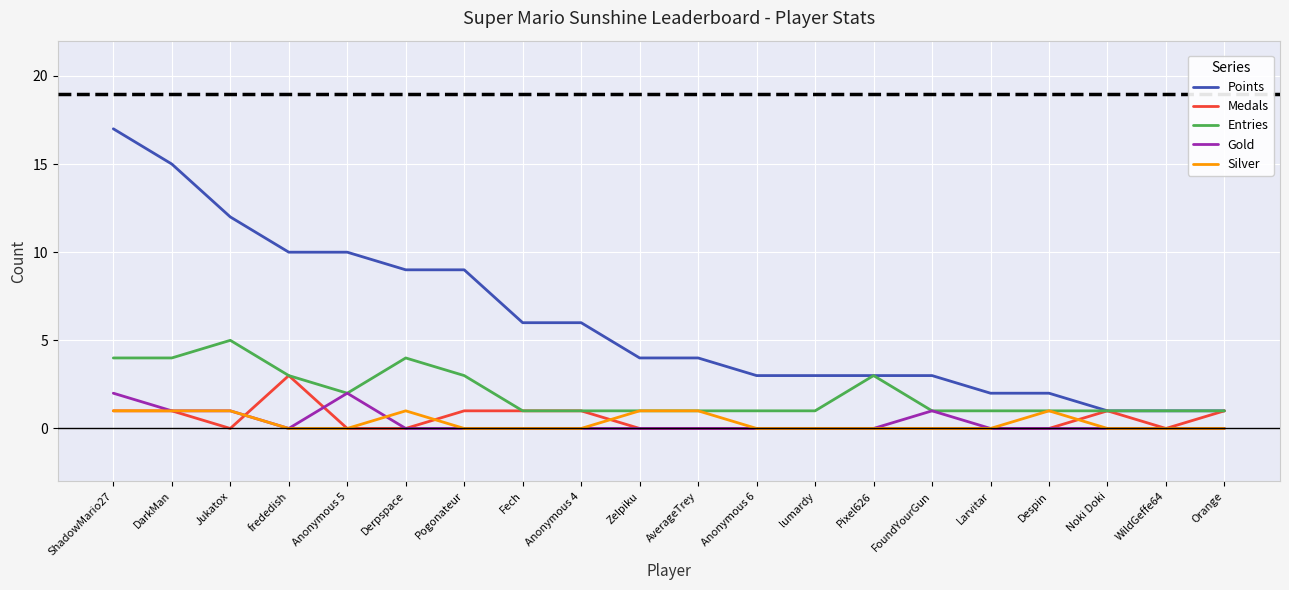

What position from the left is Anonymous 5?

5